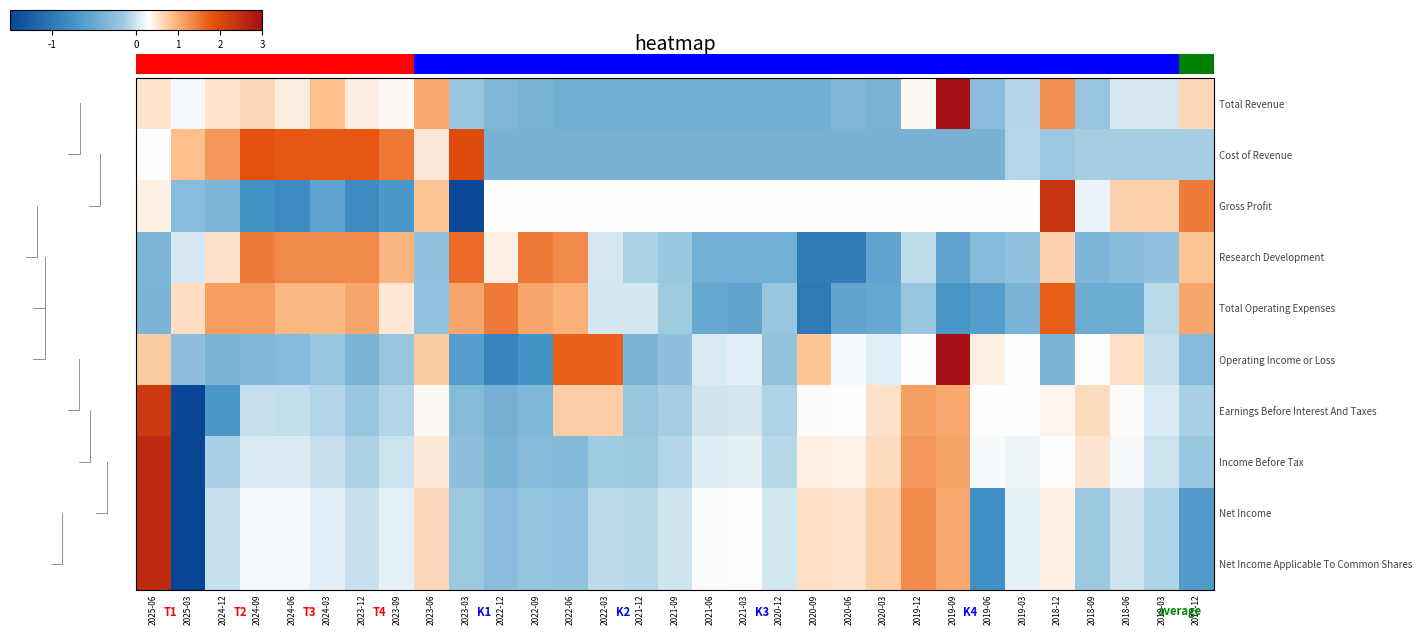

Which series has the largest total across all categories?

Earnings Before Interest And Taxes